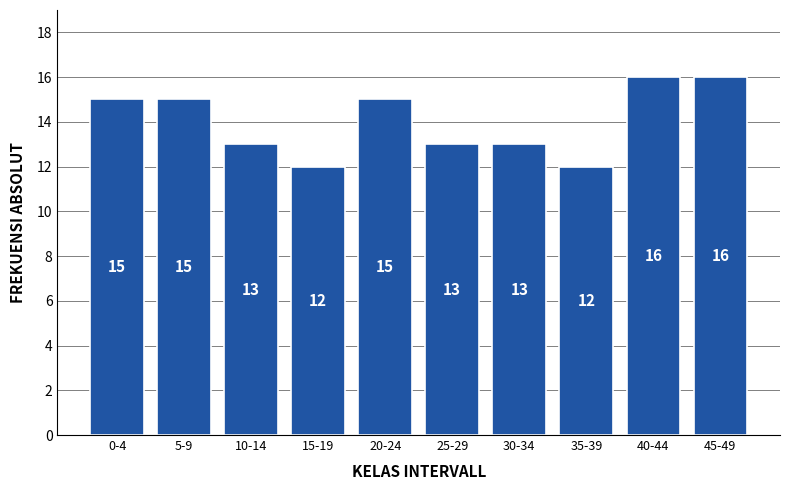

Reading right to left, what are all the values shown in this chart?

16	16	12	13	13	15	12	13	15	15